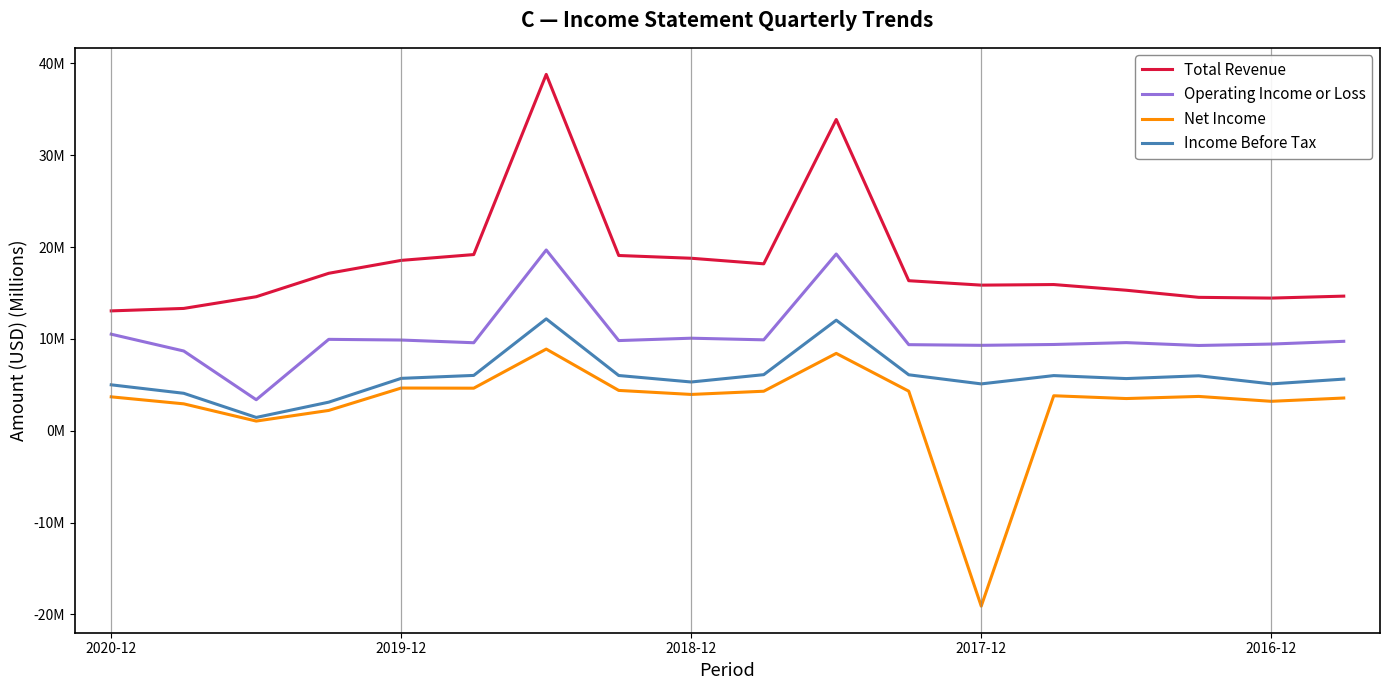

How many interior local valleys does the Operating Income or Loss series have?

6